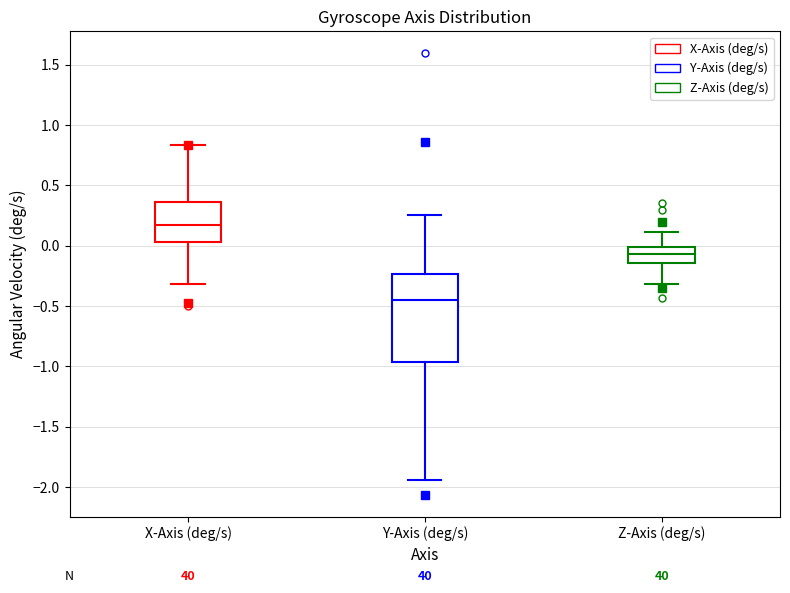

Which box has the lowest median line?

Y-Axis (deg/s)